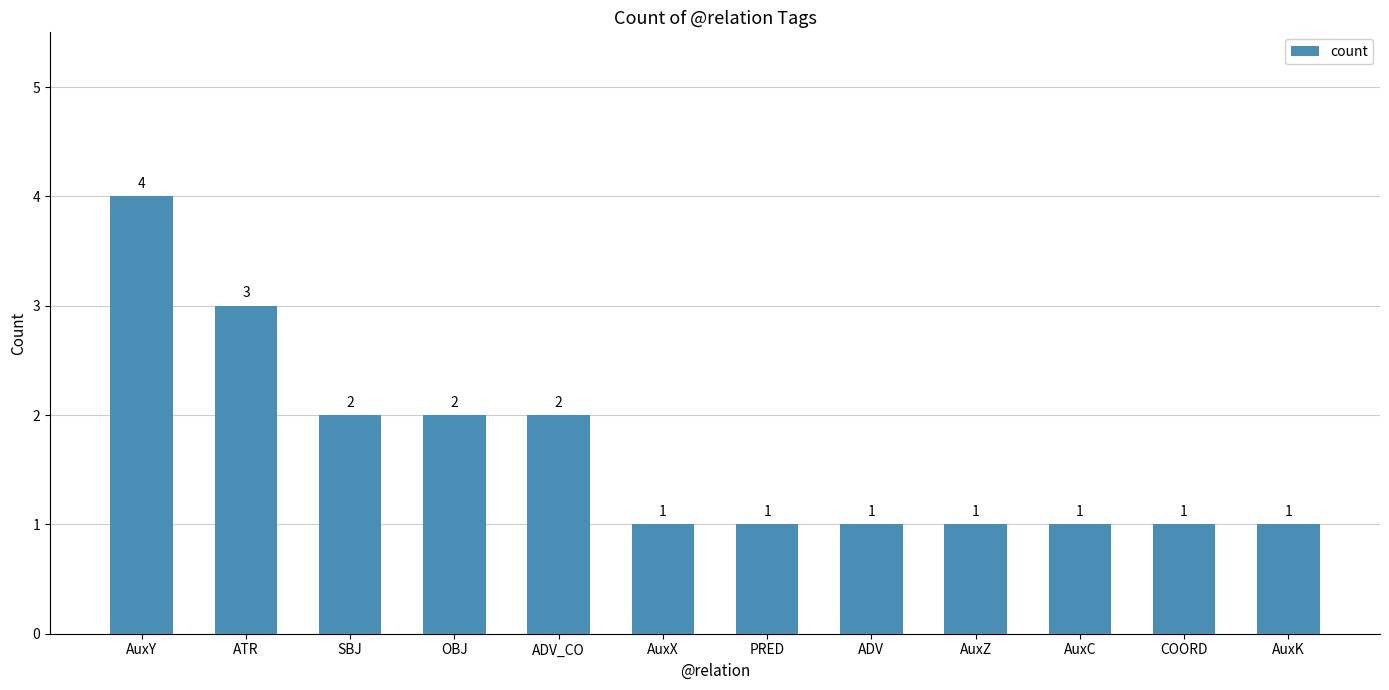

Count the number of values greater than 1.

5